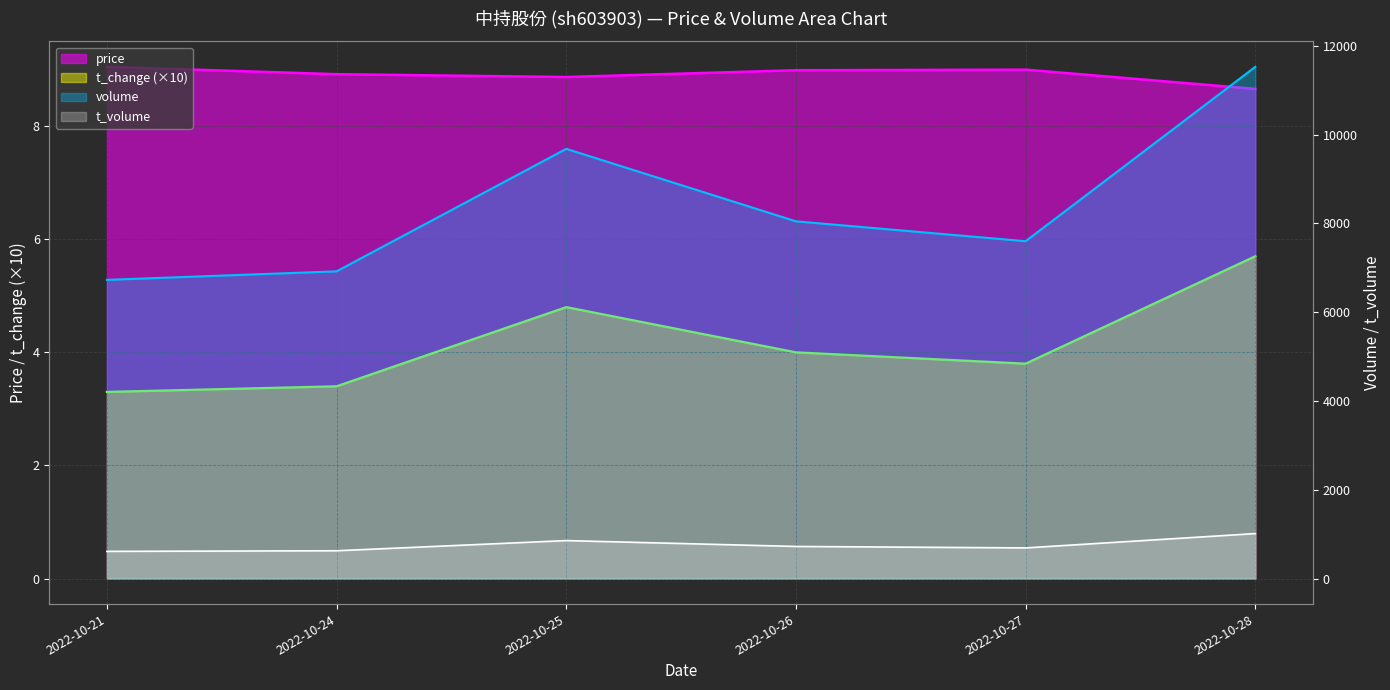

What is the total value across all series at 2022-10-24?

7556.3